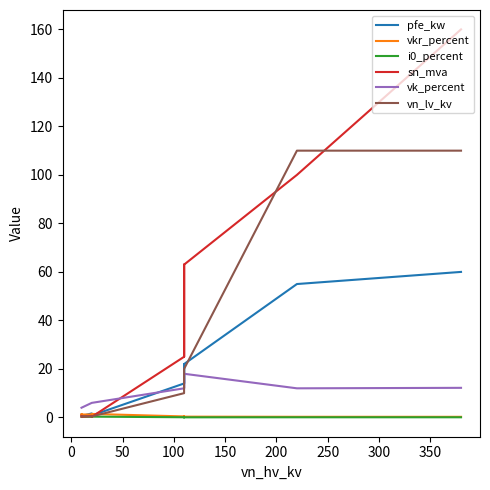

List the series in order of their peak value, lowest first.

i0_percent, vkr_percent, vk_percent, pfe_kw, vn_lv_kv, sn_mva